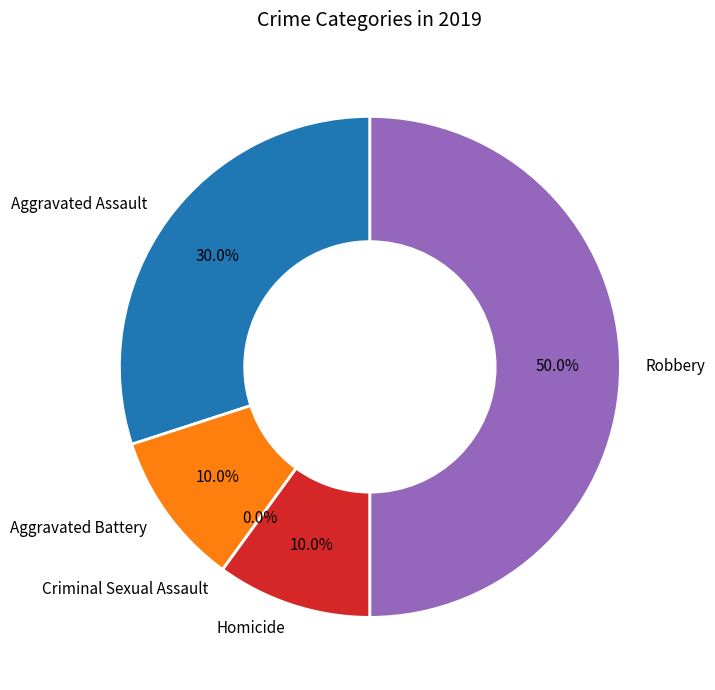

What is the total percentage of Robbery and Homicide?

60.0%